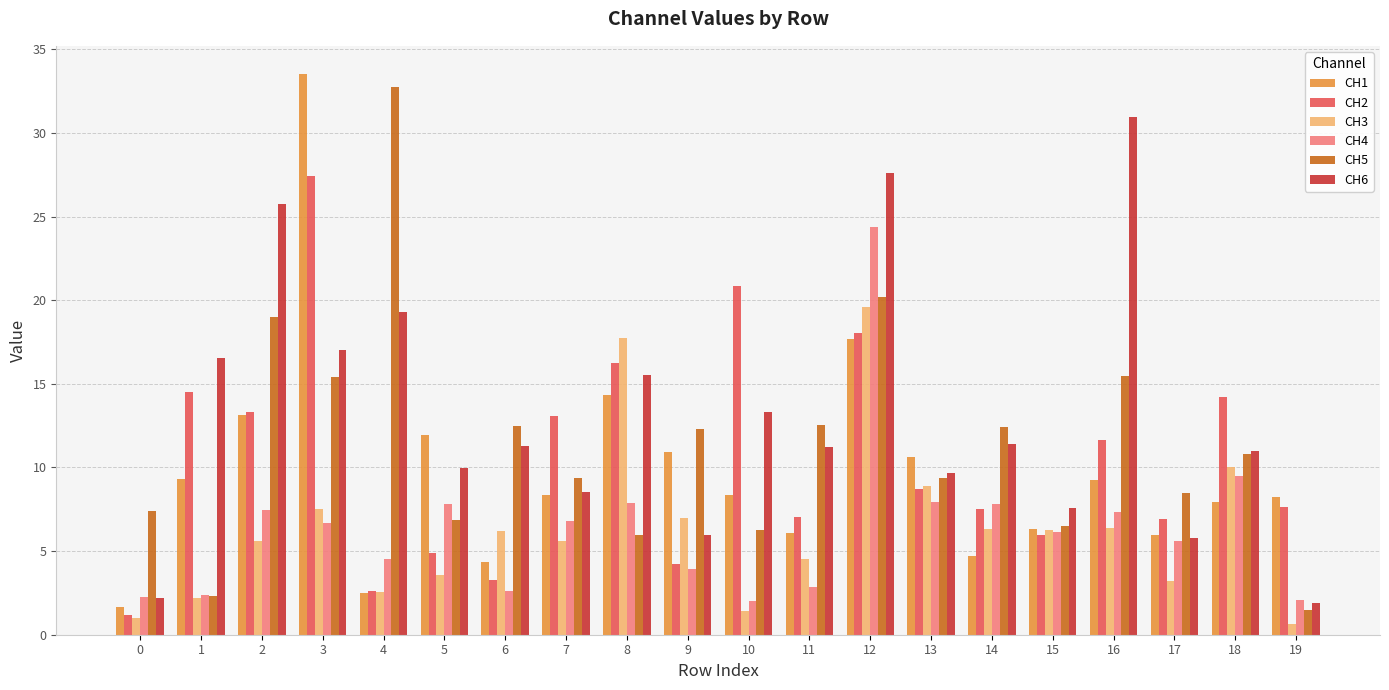

The CH5 series shows 7.8 at 3. True or false?

False